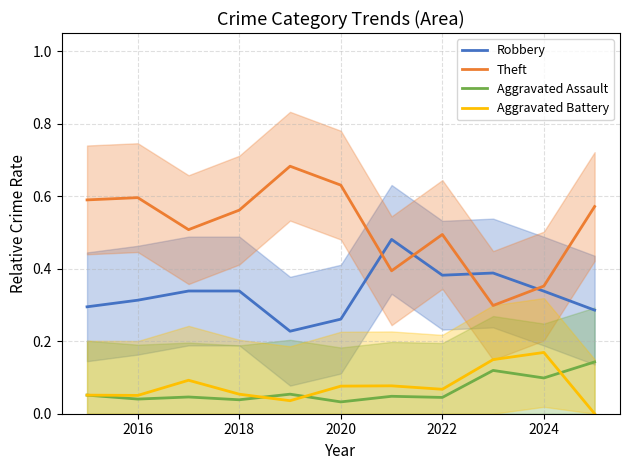

The Theft series shows 0.5 at 2022. True or false?

True